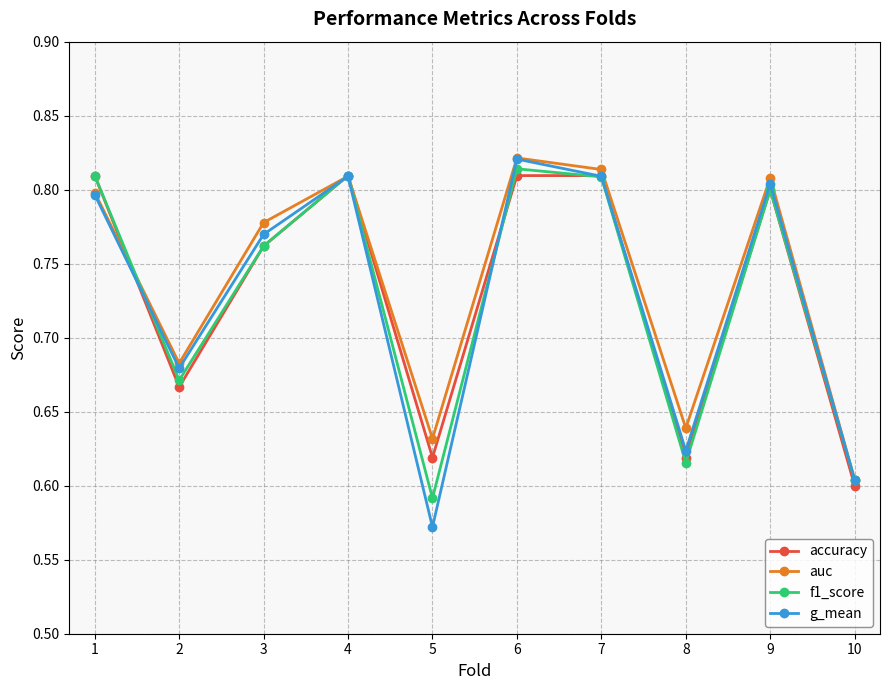

The f1_score series shows 0.3 at 8. True or false?

False